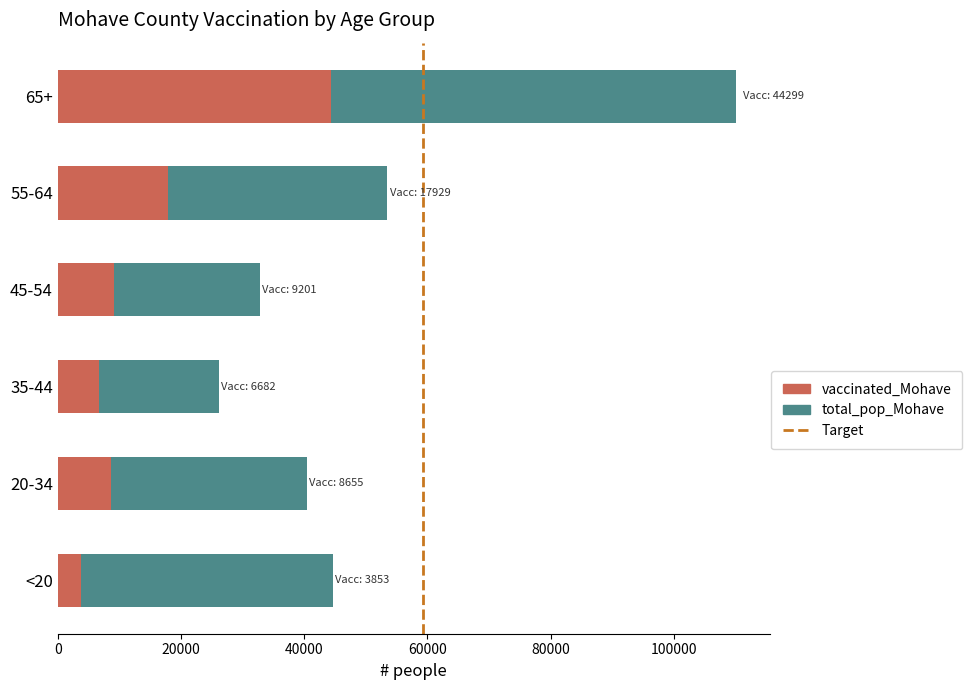

What is the average value of the vaccinated_Mohave series?

15103